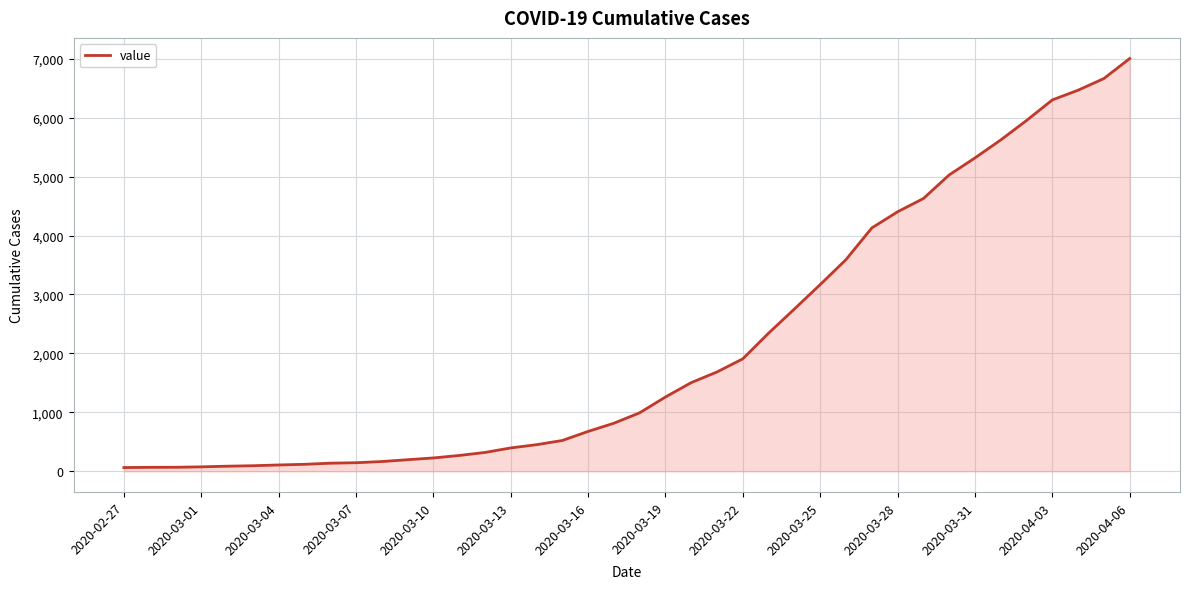

What is the maximum value shown in the chart?

7003